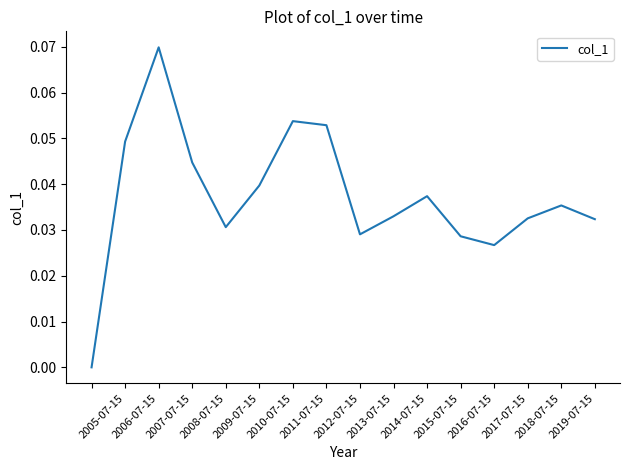

What is the difference between the maximum and minimum values?

0.1